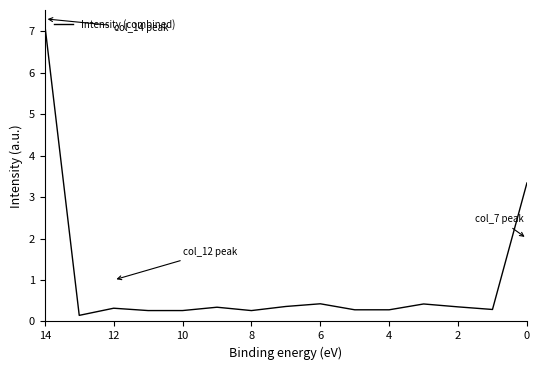

What is the greatest value displayed?

7.2